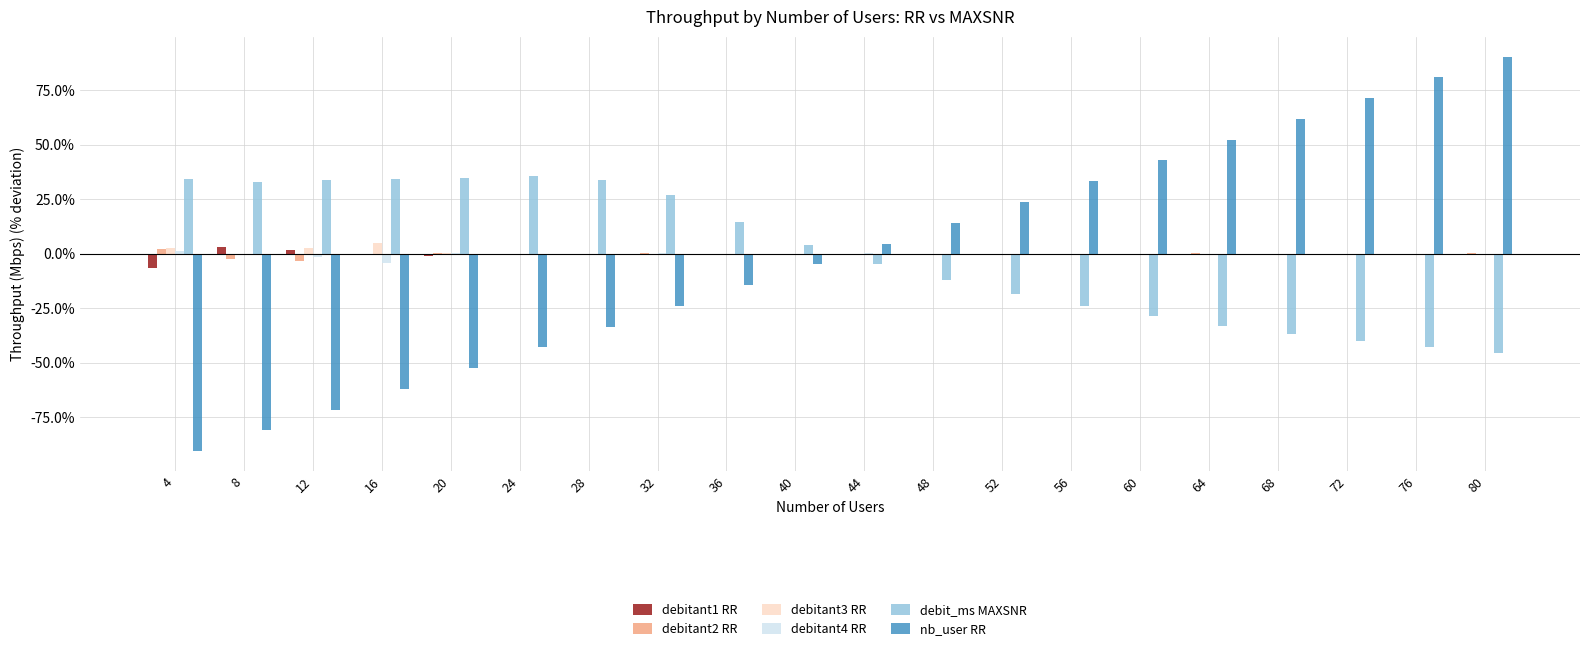

The nb_user RR series shows 81.0 at 76. True or false?

True